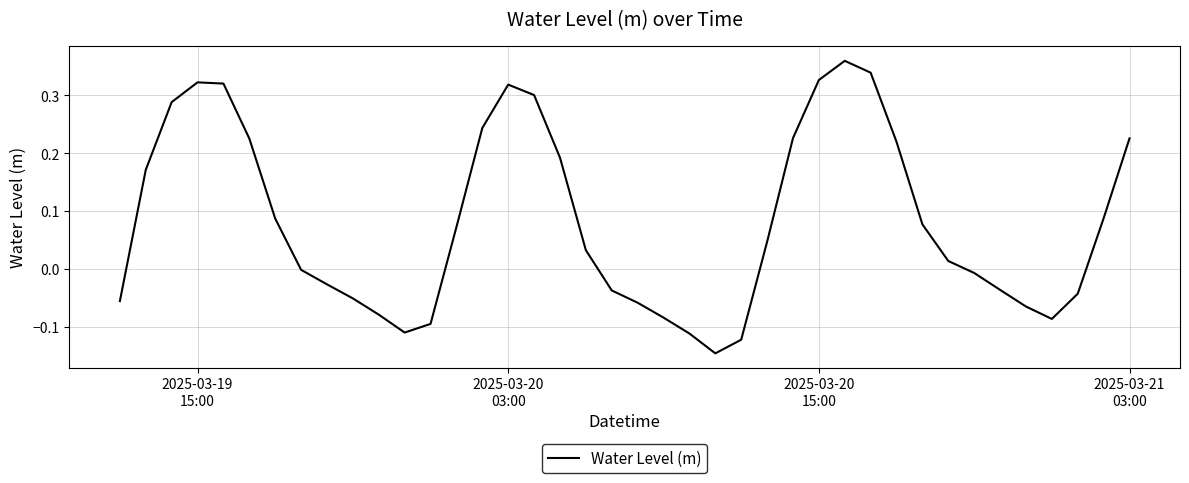

What is the difference between the maximum and minimum values?

0.5